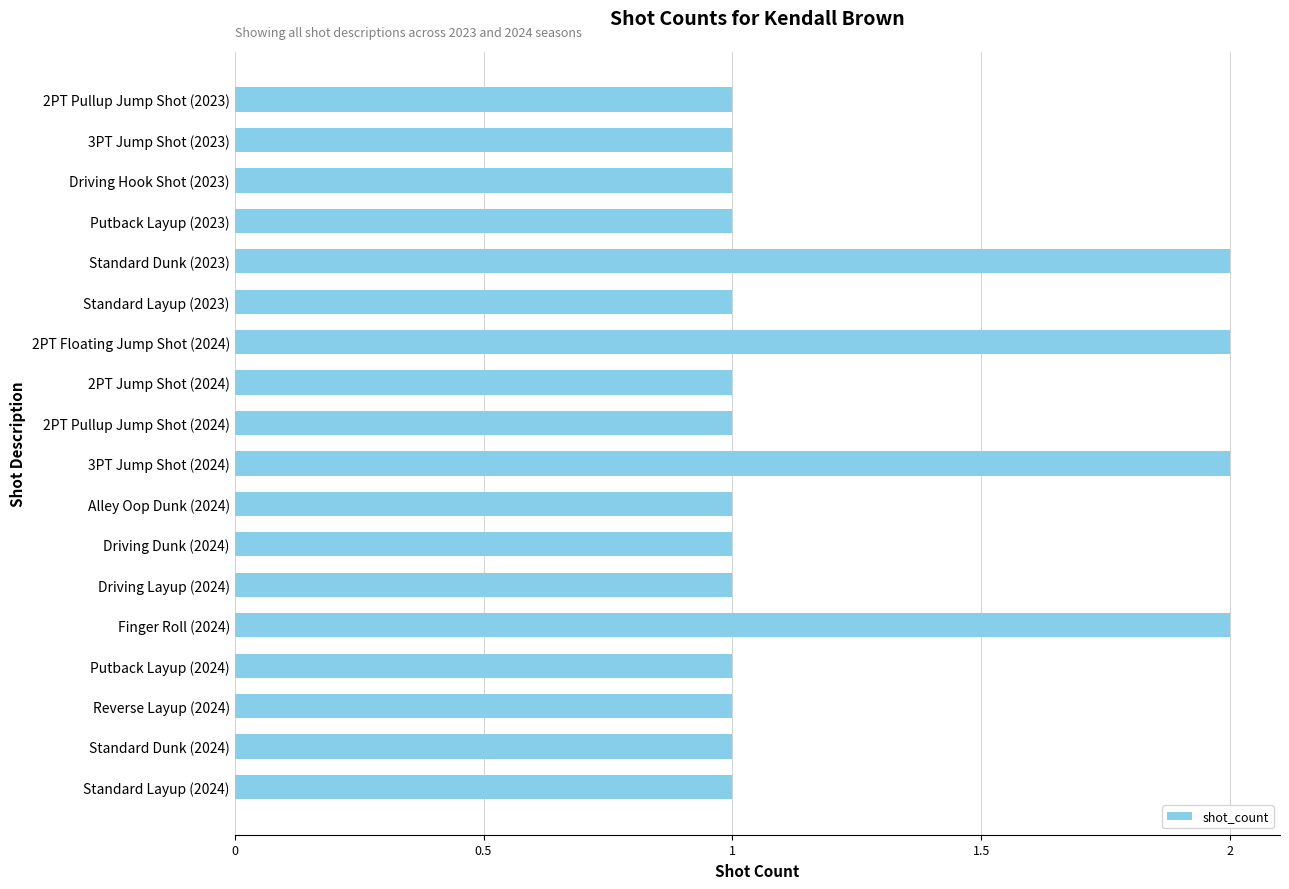

Approximately how many times larger is the value at Standard Layup (2024) compared to Driving Dunk (2024)?

1.0